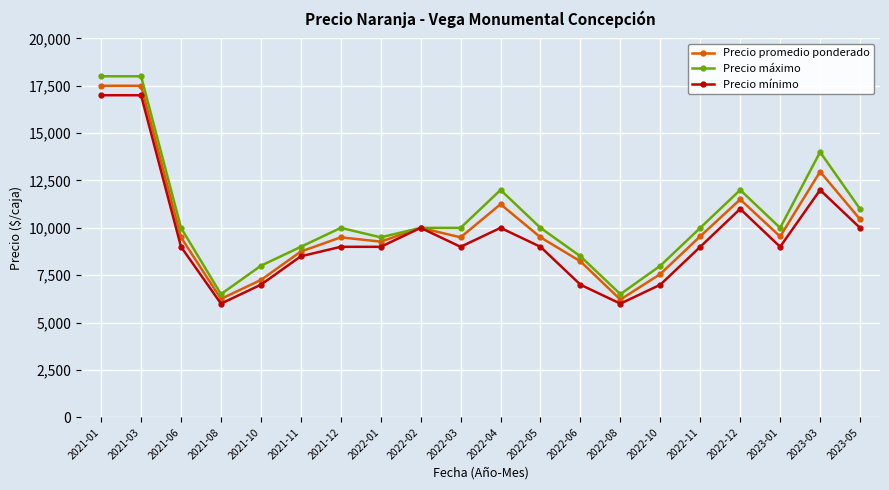

What is the lowest value of the Precio promedio ponderado series?

6214